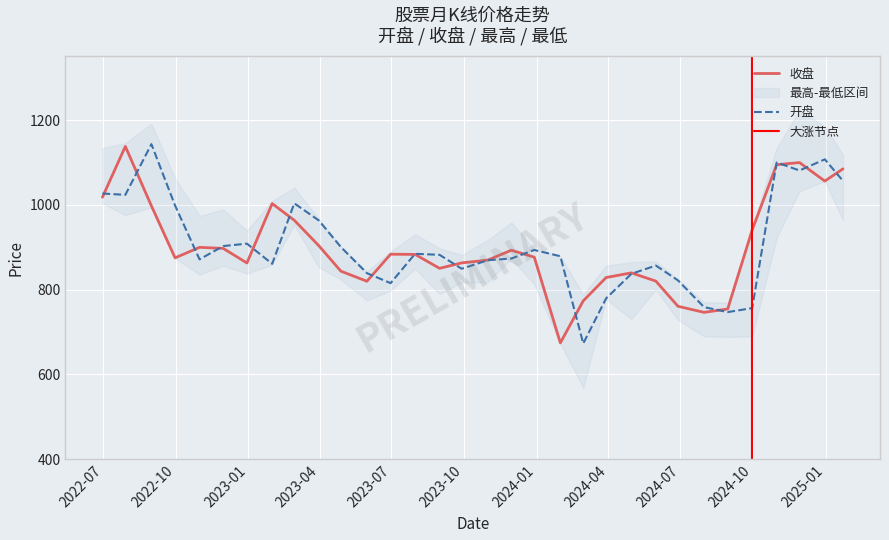

Count the number of categories in the chart.

32